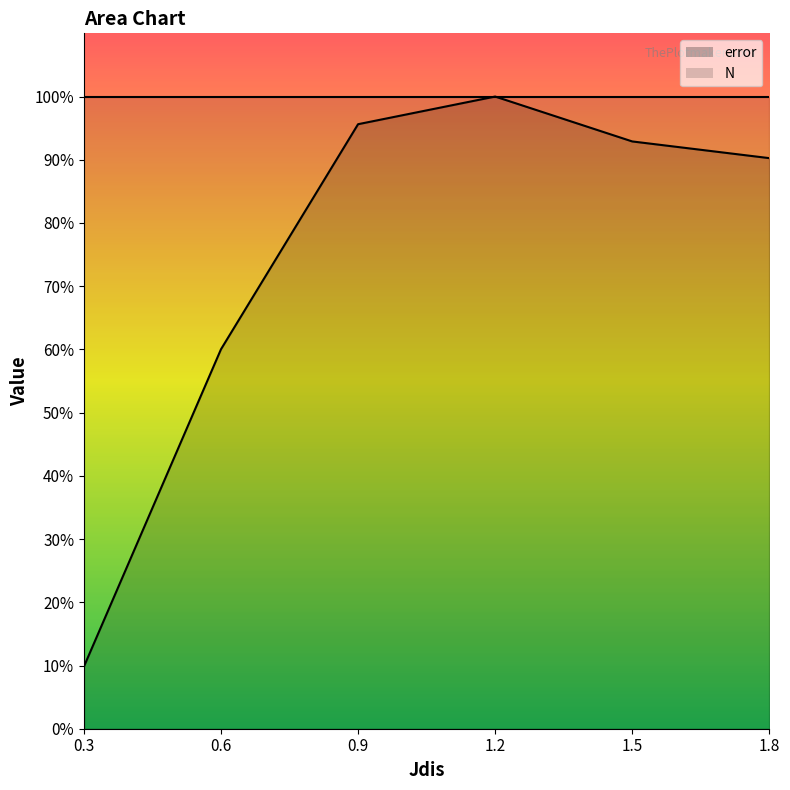

True or false: the data shows 500.0 at 1.2.

True